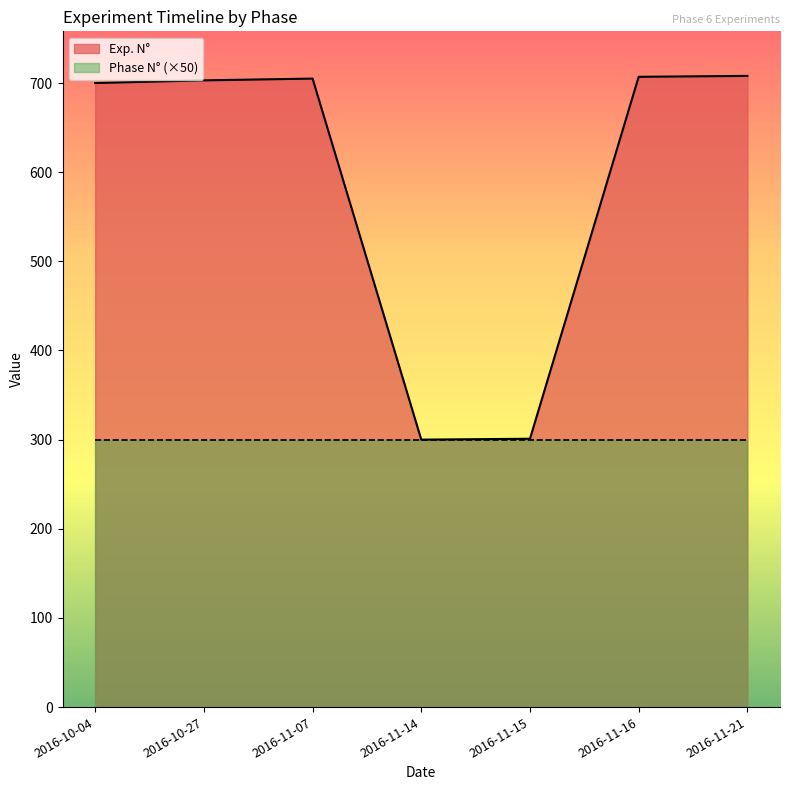

Which category has the highest value across all series?

2016-11-21